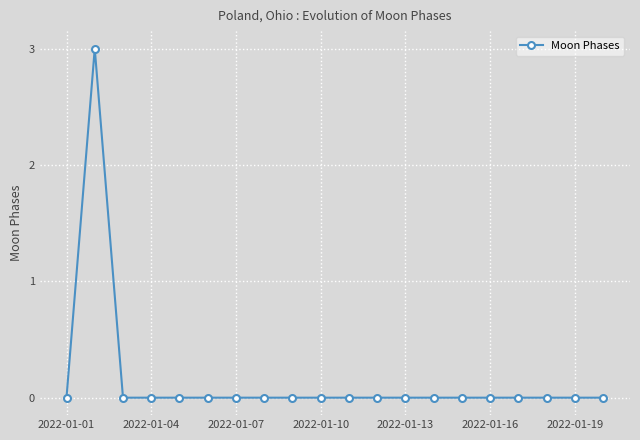

What is the value of the 2nd point from the left?

3